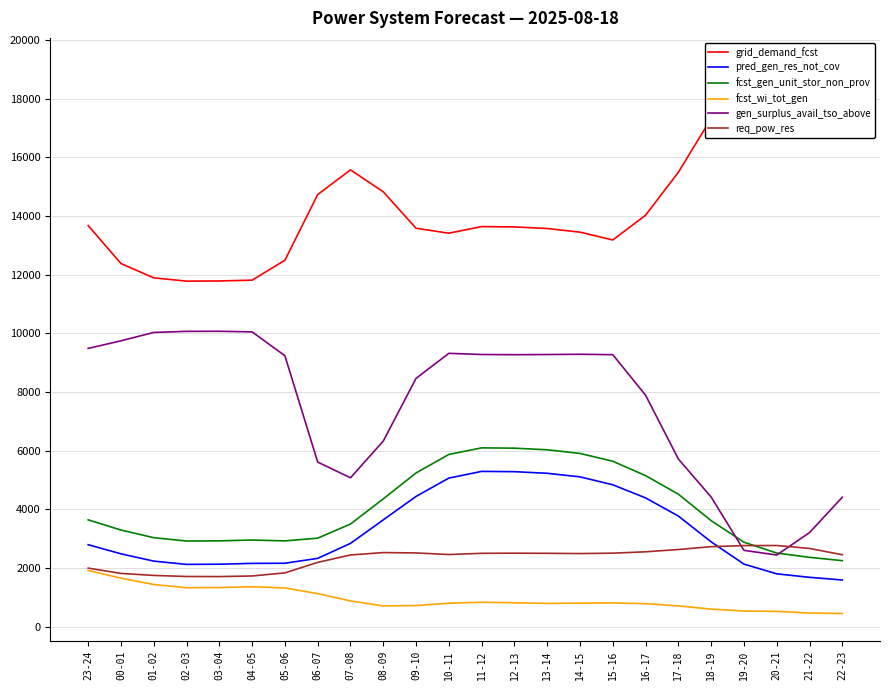

How many data points does each series have?

24